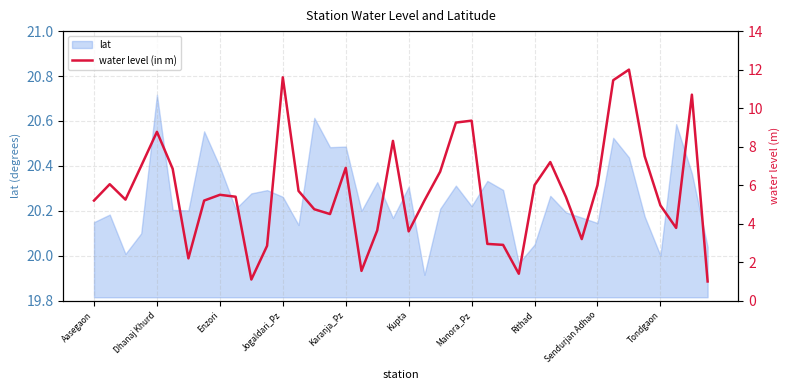

How many points are higher than both their immediate neighbors (excluding endpoints)?

10